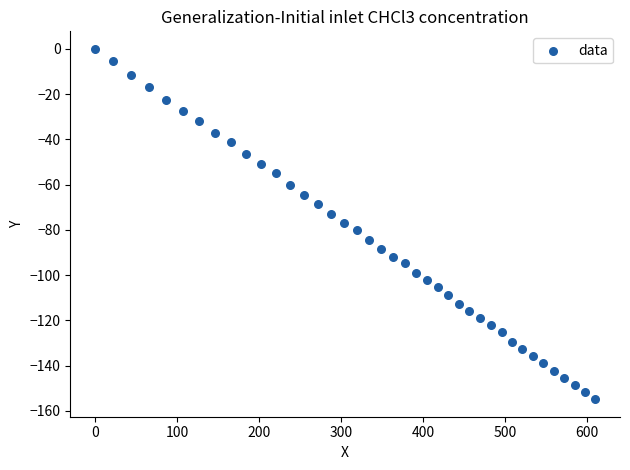

What is the range of Y values (max minus min)?

154.9